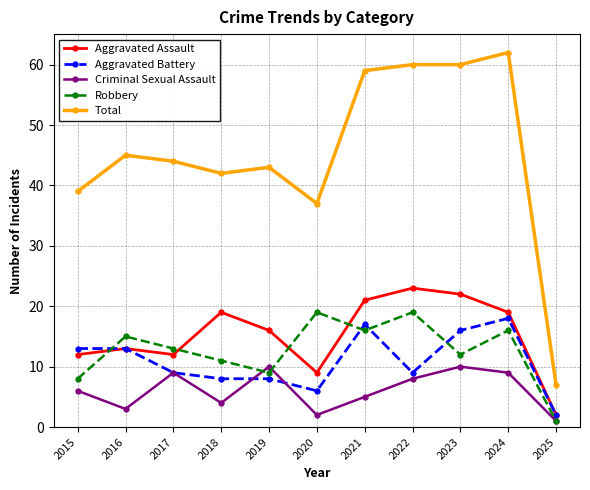

What is the difference between the highest and lowest values at 2024?

53